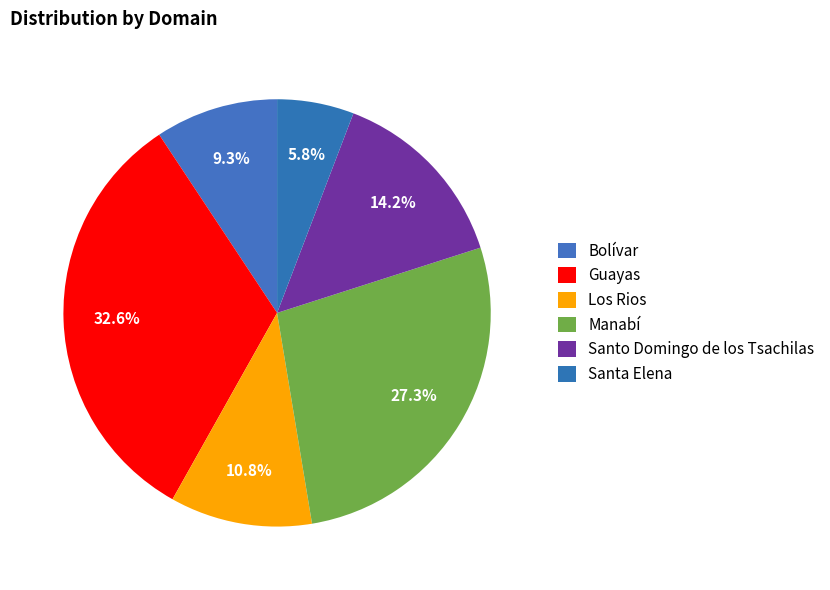

Between Santa Elena and Santo Domingo de los Tsachilas, which is larger?

Santo Domingo de los Tsachilas